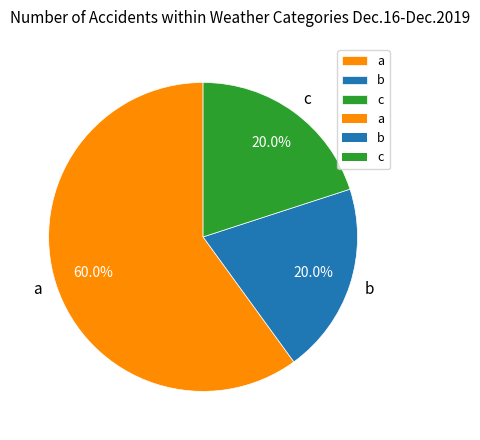

Which has a higher value, c or a?

a